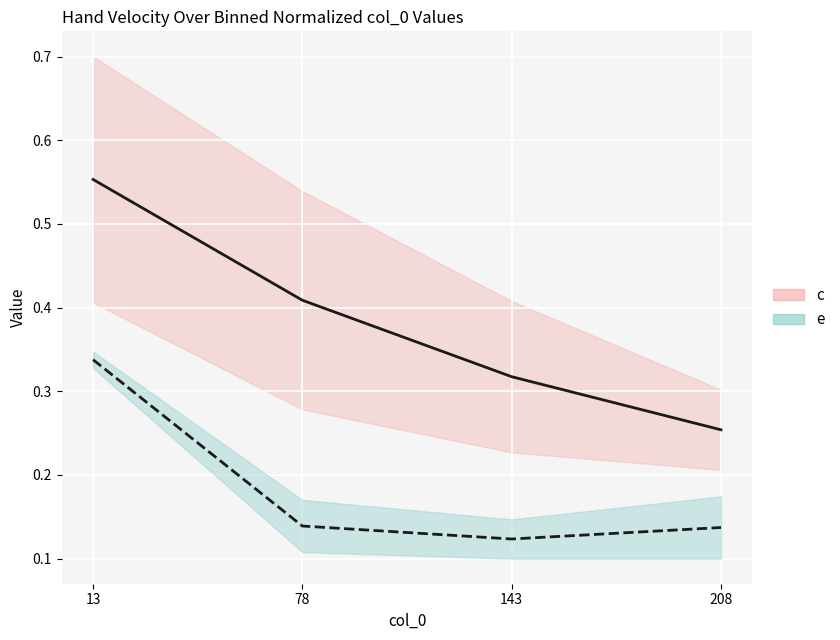

Reading left to right, extract all data points from this chart.

c (mid 4000–4400): 13=0.6	78=0.4	143=0.3	208=0.3
e (mid 4600–5200): 13=0.3	78=0.1	143=0.1	208=0.1